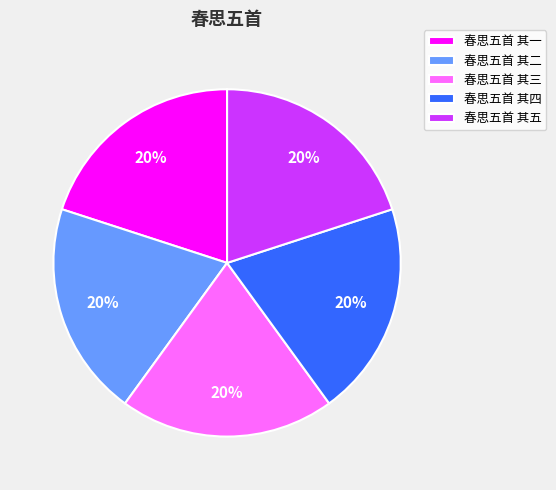

To the nearest percent, what percentage of the pie is 春思五首 其四?

20%